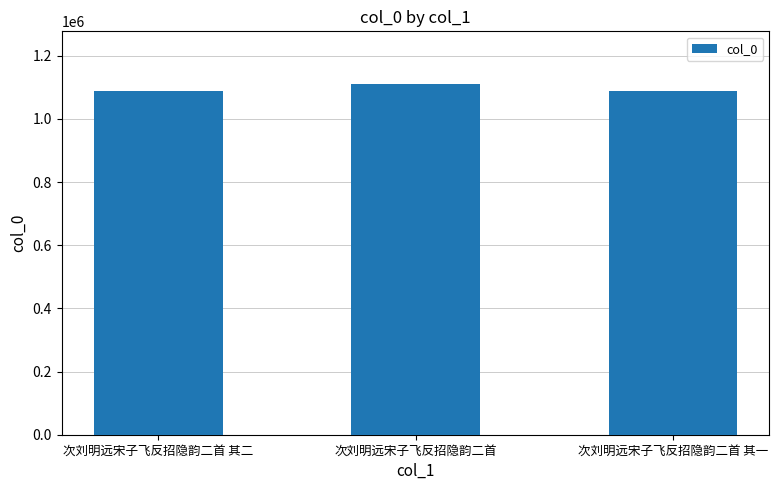

What is the sum of the values at 次刘明远宋子飞反招隐韵二首 其一 and 次刘明远宋子飞反招隐韵二首 其二?

2175903